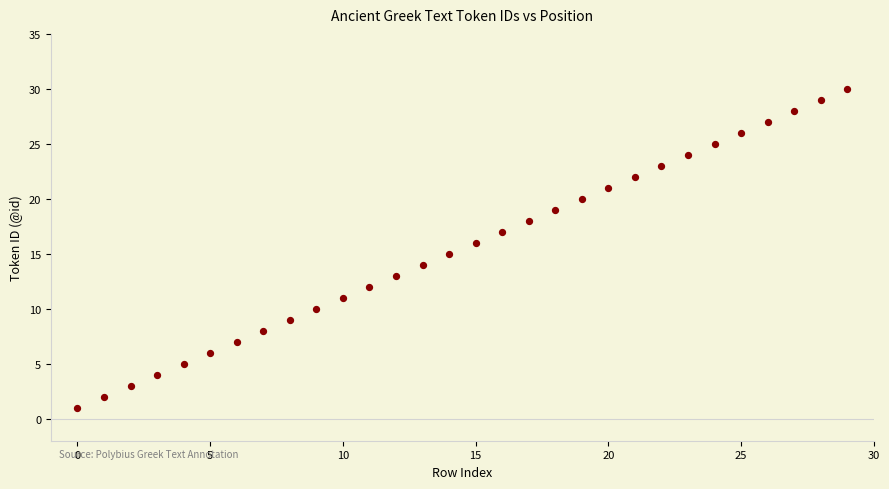

What is the range of Y values (max minus min)?

29